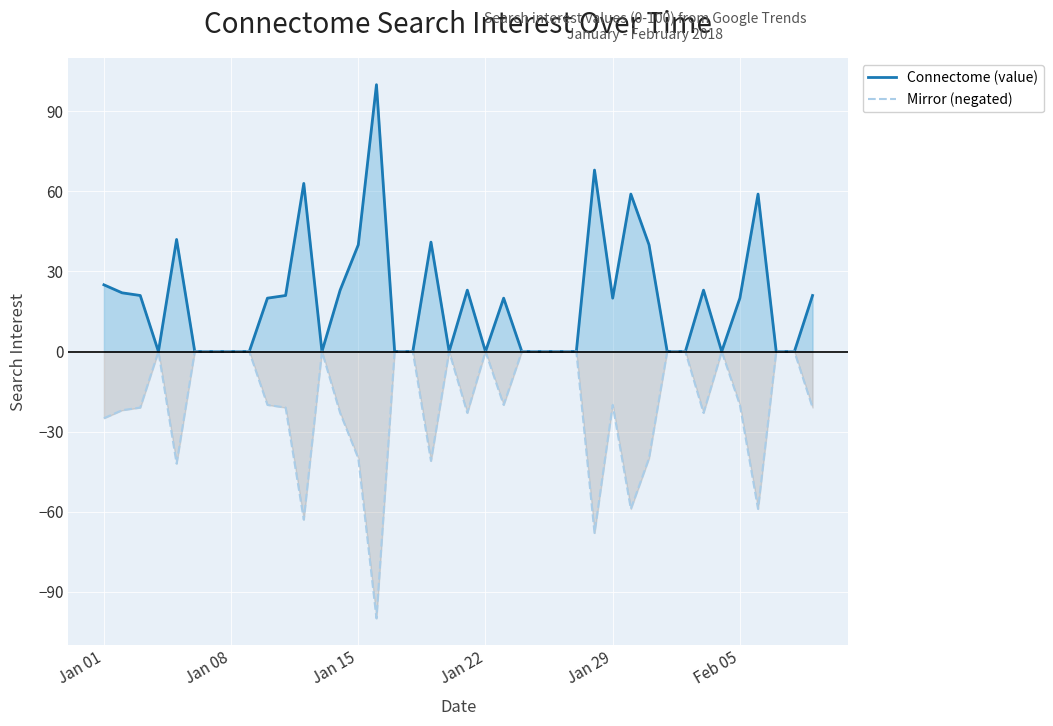

What is the minimum value for Mirror (negated)?

-100